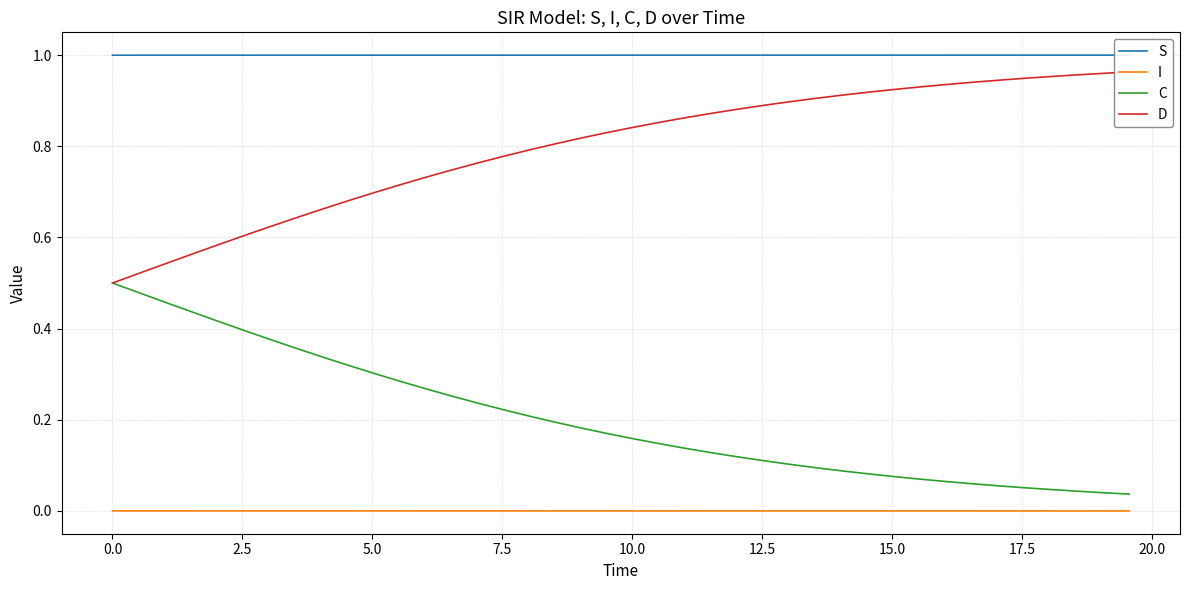

True or false: C and I intersect in this chart.

False